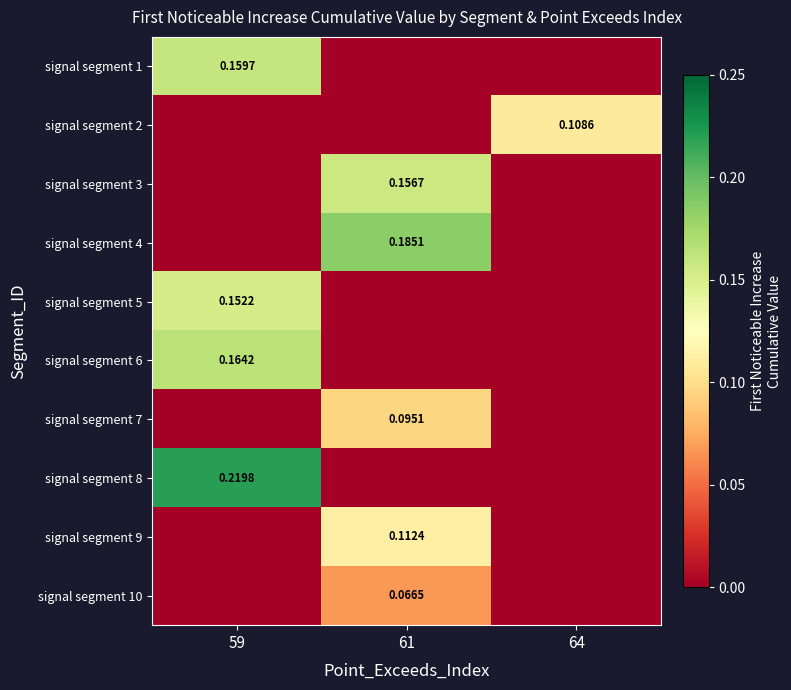

Where is signal segment 8 nearest to the value 0?

61